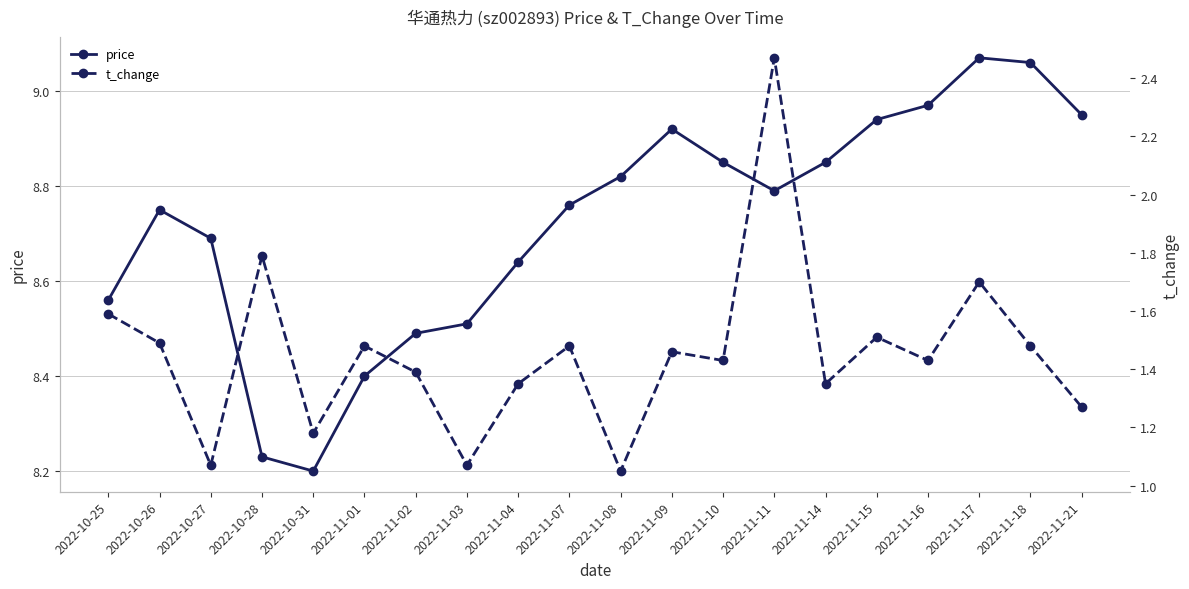

Which series has the widest spread of values?

t_change